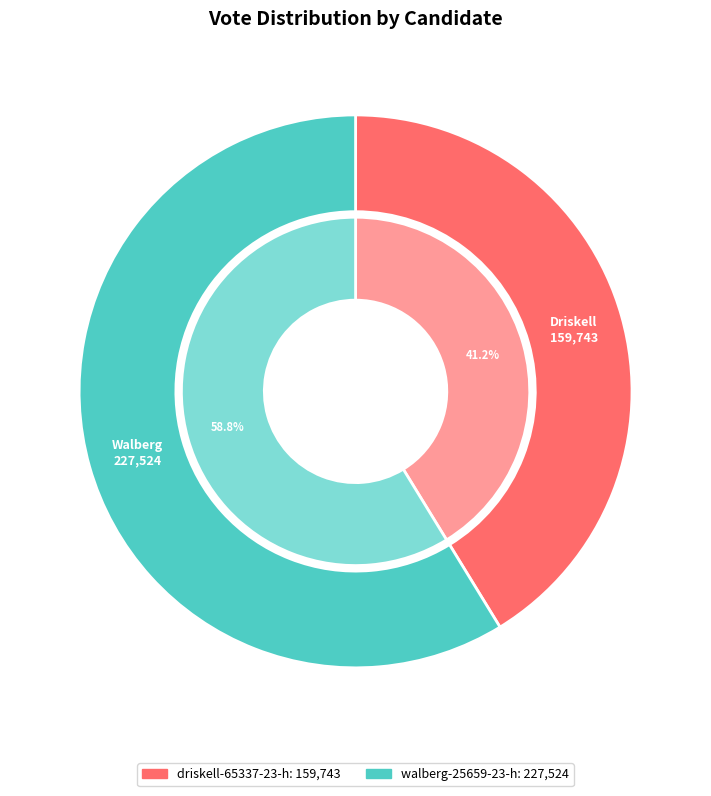

Combined, what portion of the pie is driskell-65337-23-h and walberg-25659-23-h?

100.0%